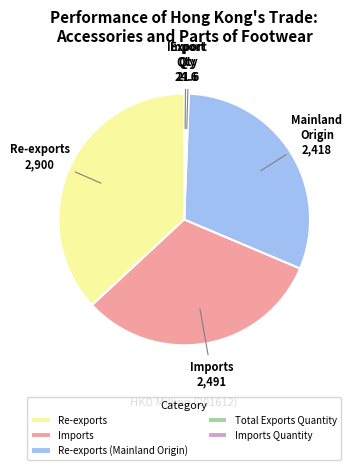

Is it true that Imports Quantity is 7% of the pie?

False